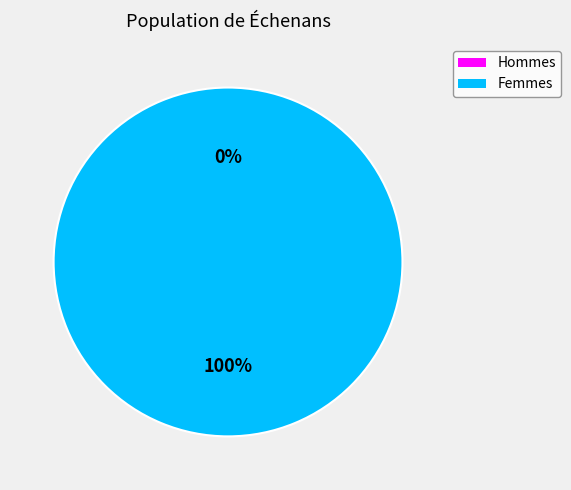

To the nearest percent, what is the difference between the largest and smallest slice percentages?

100%